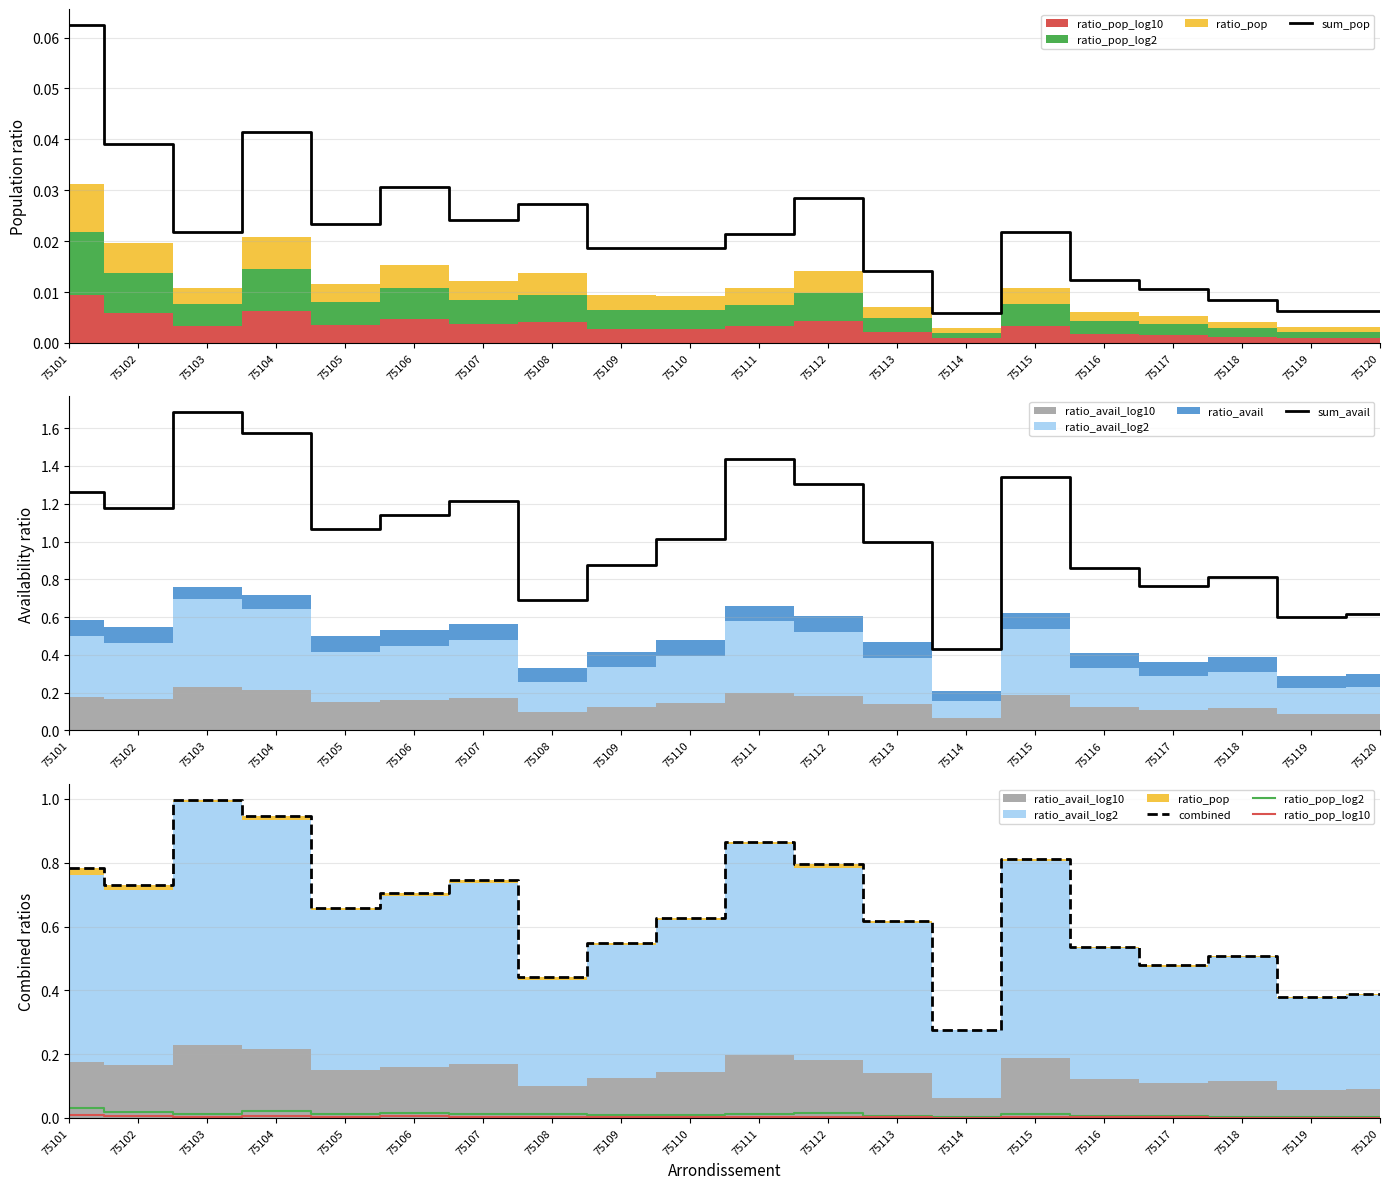

Reading right to left, list all the values displayed in this chart.

sum_pop: 0.0	0.0	0.0	0.0	0.0	0.0	0.0	0.0	0.0	0.0	0.0	0.0	0.0	0.0	0.0	0.0	0.0	0.0	0.0	0.1
sum_avail: 0.6	0.6	0.8	0.8	0.9	1.3	0.4	1.0	1.3	1.4	1.0	0.9	0.7	1.2	1.1	1.1	1.6	1.7	1.2	1.3
combined: 0.4	0.4	0.5	0.5	0.5	0.8	0.3	0.6	0.8	0.9	0.6	0.5	0.4	0.7	0.7	0.7	0.9	1.0	0.7	0.8
ratio_pop_log2: 0.0	0.0	0.0	0.0	0.0	0.0	0.0	0.0	0.0	0.0	0.0	0.0	0.0	0.0	0.0	0.0	0.0	0.0	0.0	0.0
ratio_pop_log10: 0.0	0.0	0.0	0.0	0.0	0.0	0.0	0.0	0.0	0.0	0.0	0.0	0.0	0.0	0.0	0.0	0.0	0.0	0.0	0.0